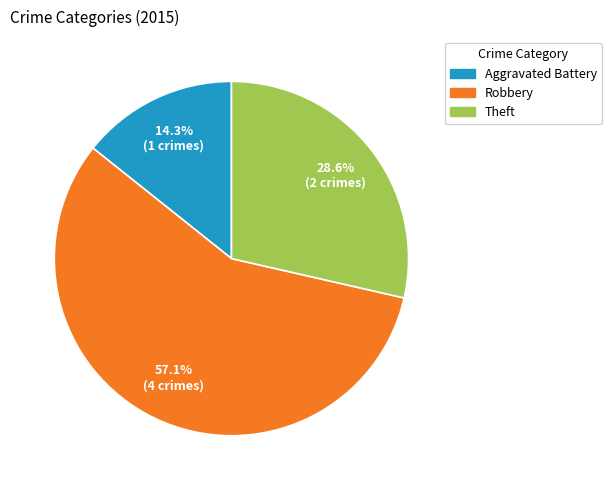

To the nearest percent, what percentage of the pie is Theft?

29%